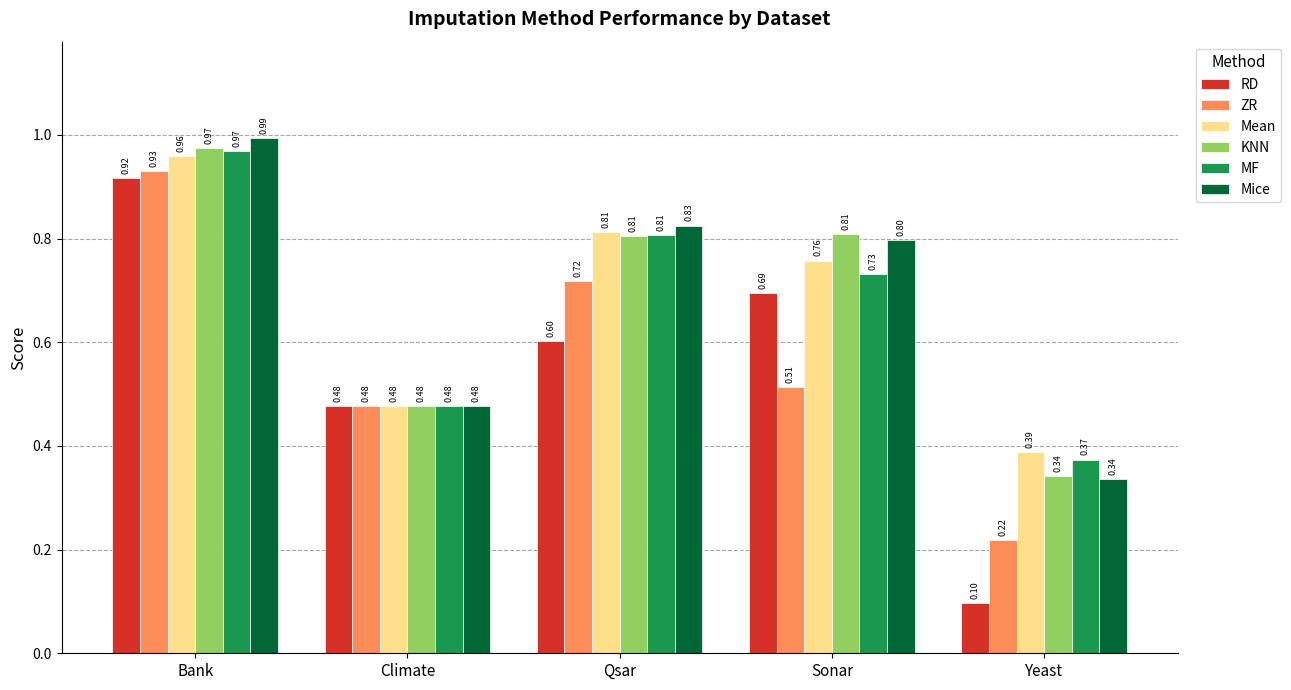

What are all the series names shown in the legend?

RD, ZR, Mean, KNN, MF, Mice